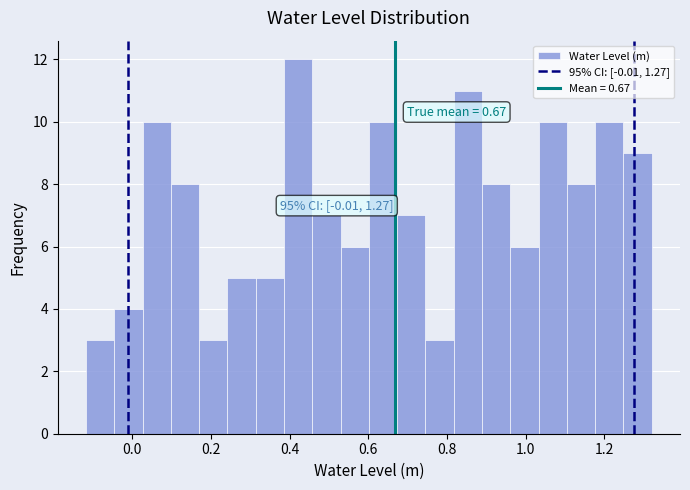

Around what value on the x-axis is the tallest bar? Give the approximate position of its centre, as read against the axis.

0.42